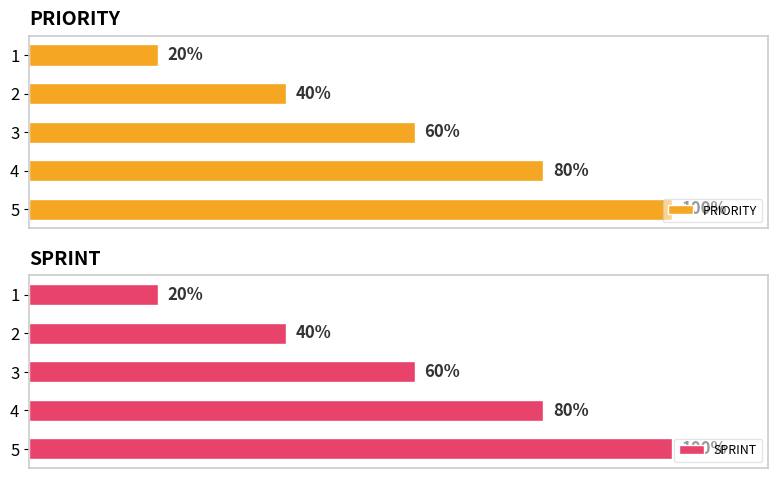

List the labels in order of PRIORITY value, smallest first.

1, 2, 3, 4, 5